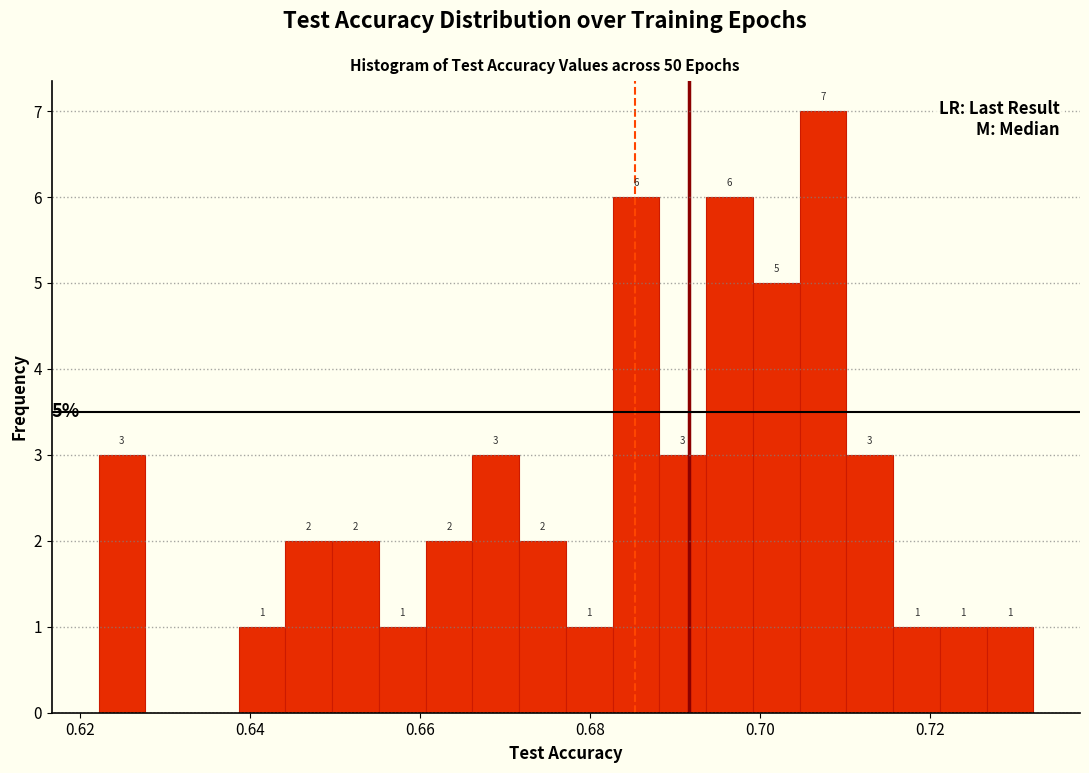

Read against the x-axis, roughly where is the centre of the tallest bar?

0.708